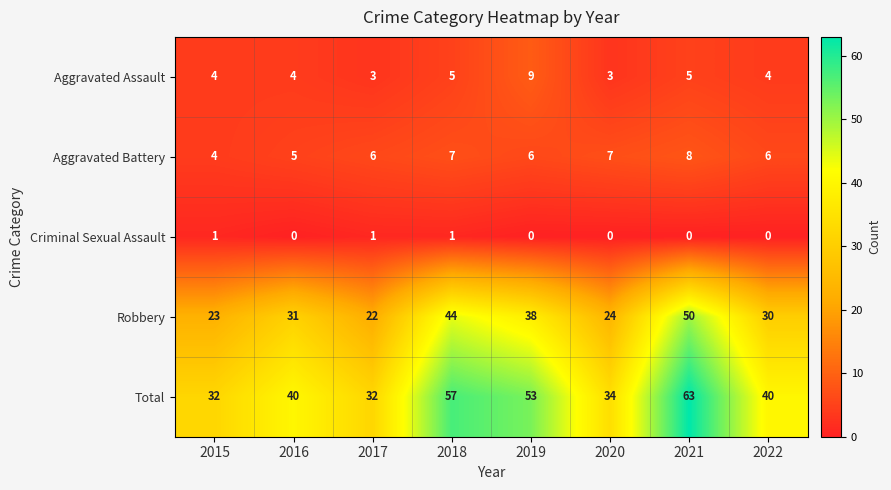

List the series in order of their peak value, highest first.

Total, Robbery, Aggravated Assault, Aggravated Battery, Criminal Sexual Assault